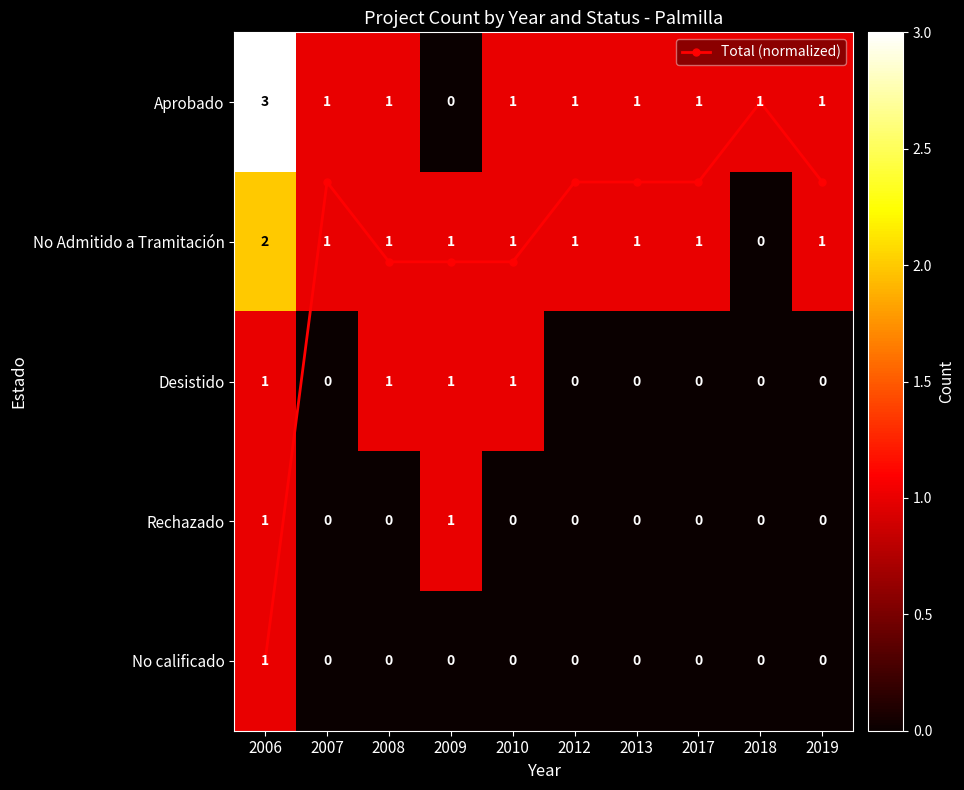

What is the difference between the maximum and second lowest values in the Total (normalized) series?

3.4